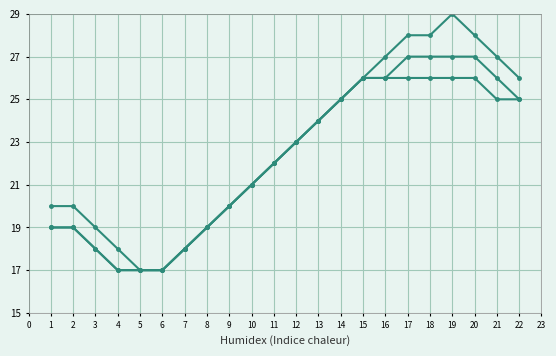

How many categories are shown in the chart?

22